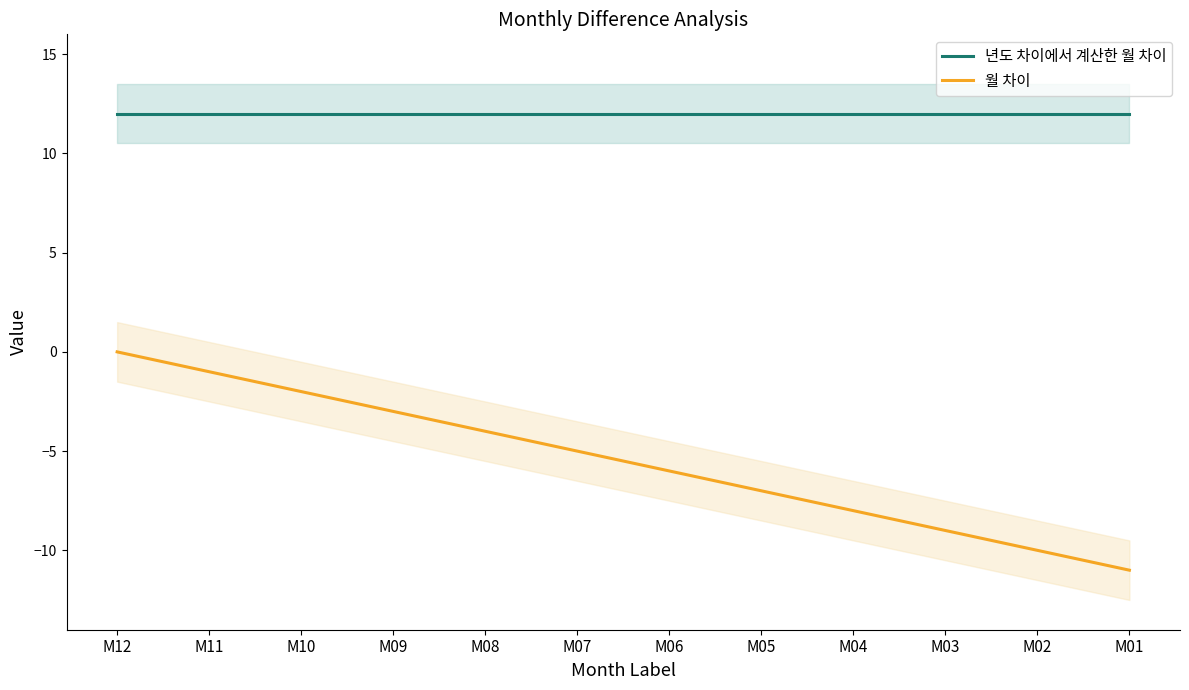

What is the average value of the 월 차이 series?

-6